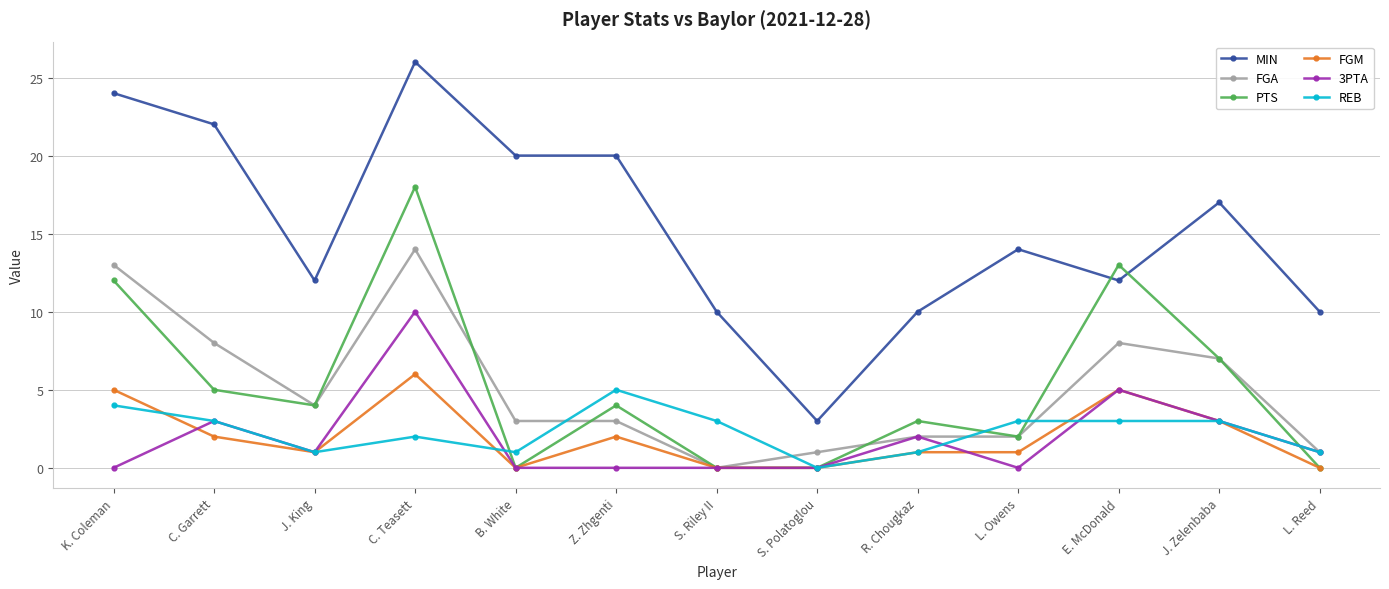

Where is the first local minimum for FGM?

J. King